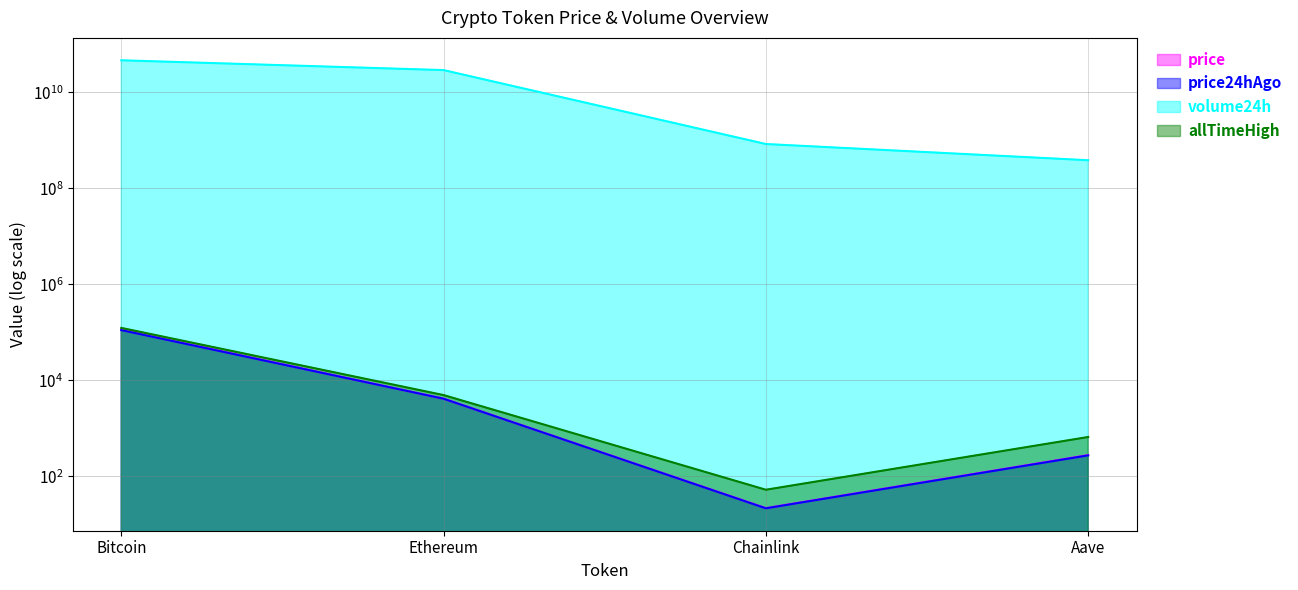

What position from the left is Bitcoin?

1